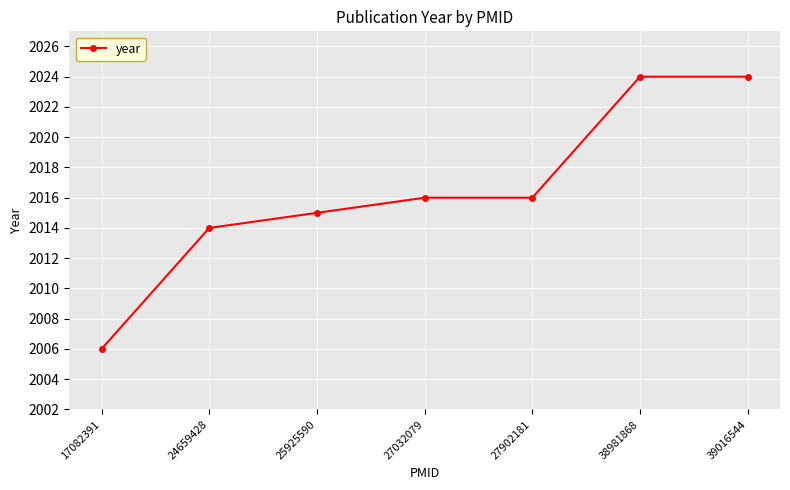

Is it true that the value at 27902181 is 2016?

True